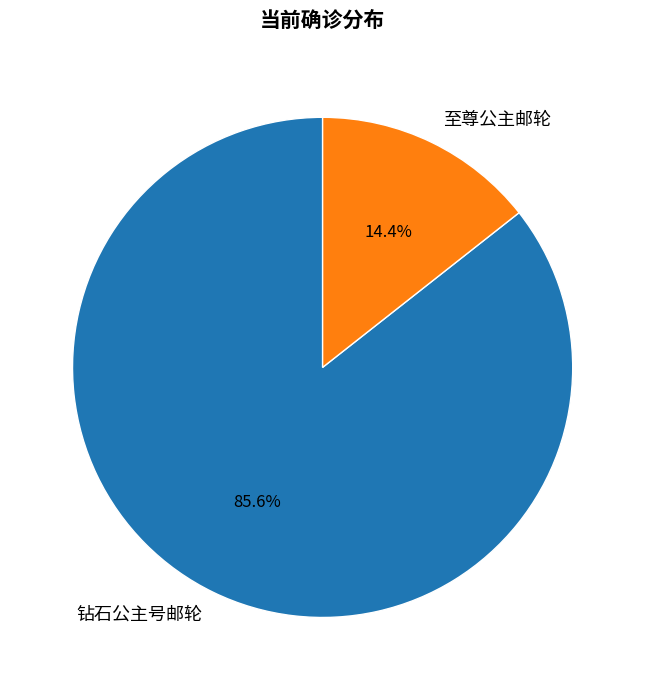

Rank the categories by value from highest to lowest.

钻石公主号邮轮, 至尊公主邮轮